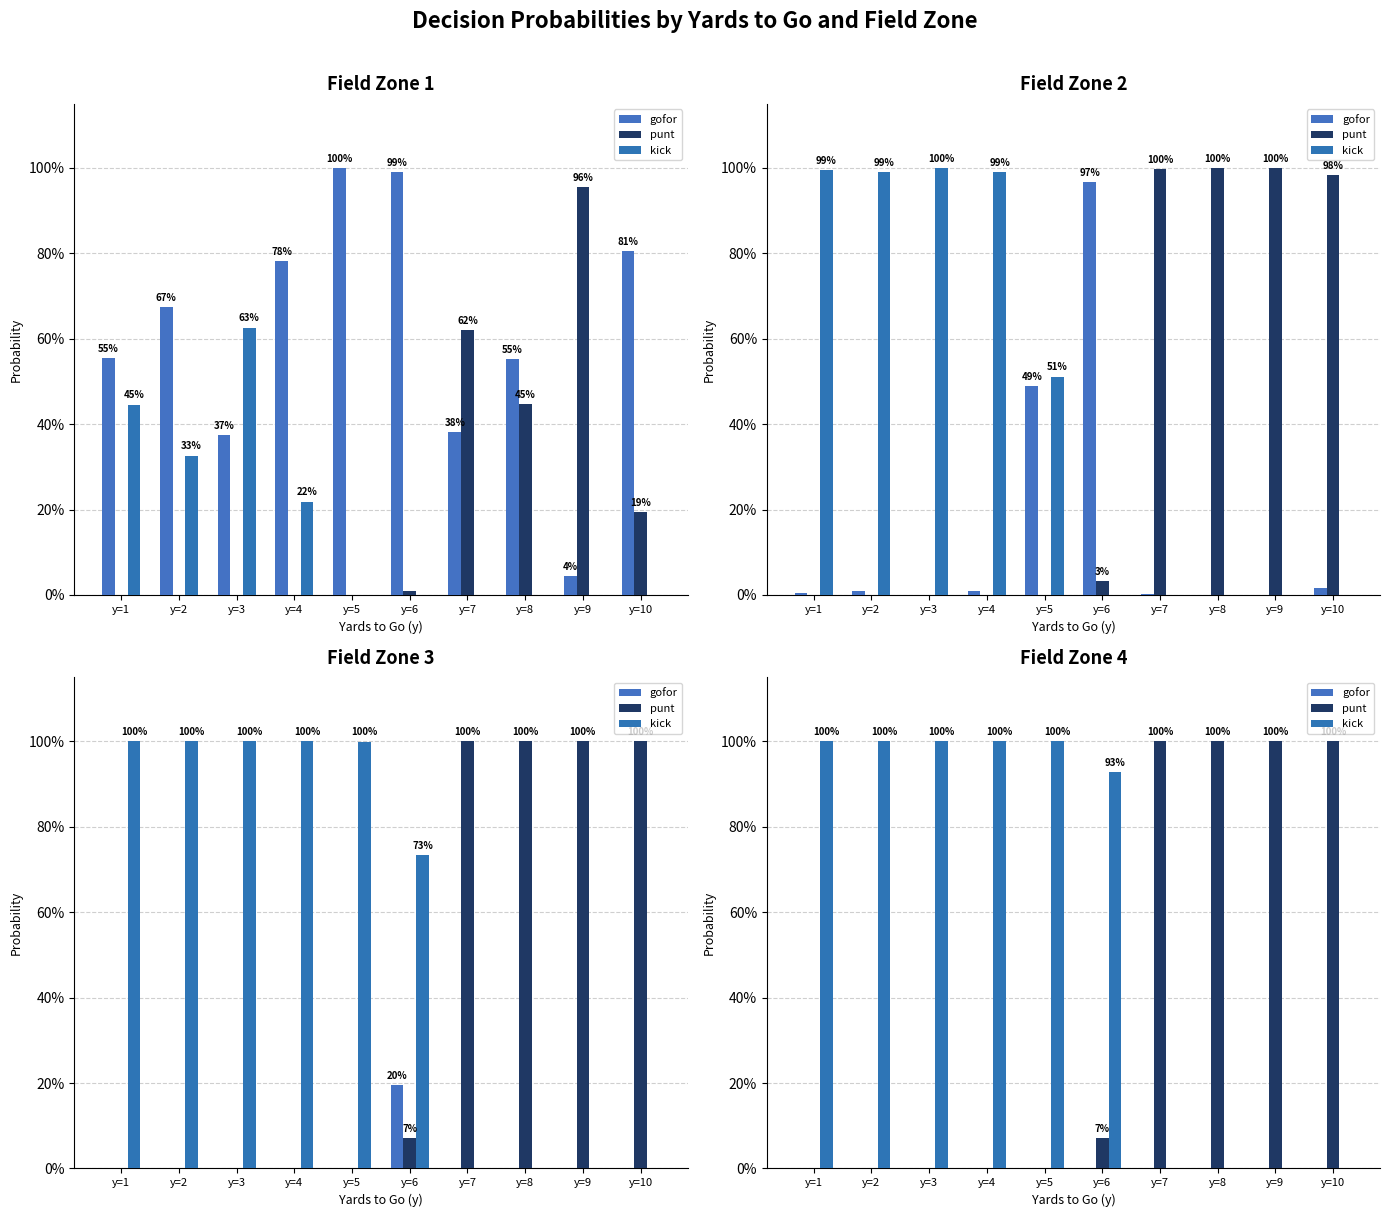

What is the value of the kick bar at the 2nd from the left?

1.0